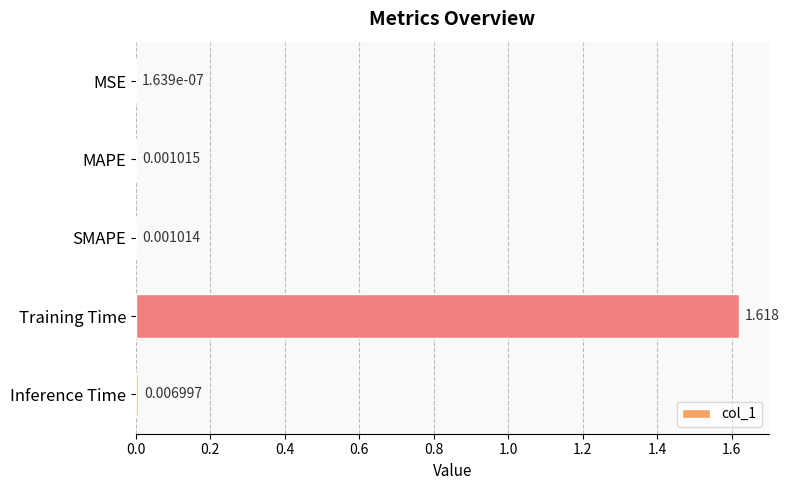

Between Training Time and MAPE, which is larger?

Training Time